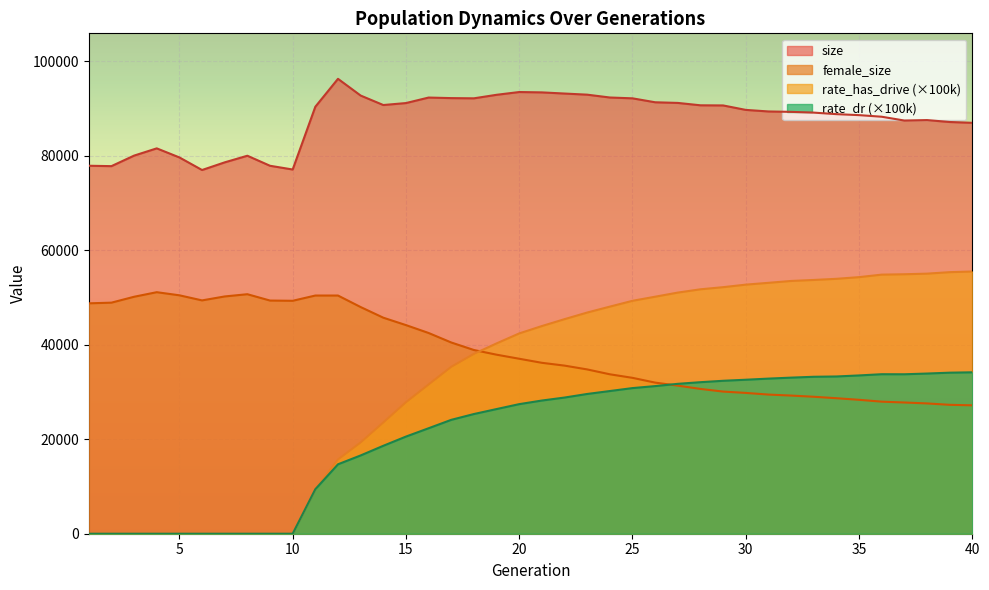

True or false: rate_has_drive and rate_dr cross at least once.

False